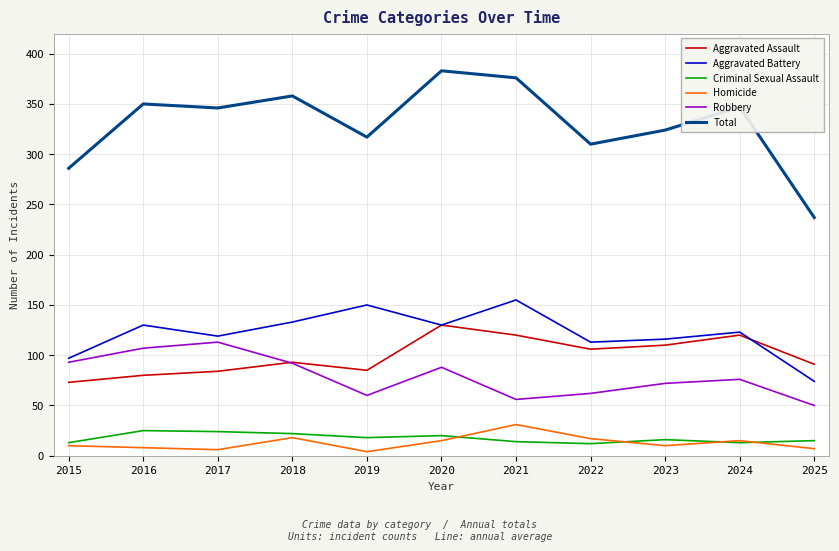

What is the sum of the Homicide values at 2021 and 2020?

46